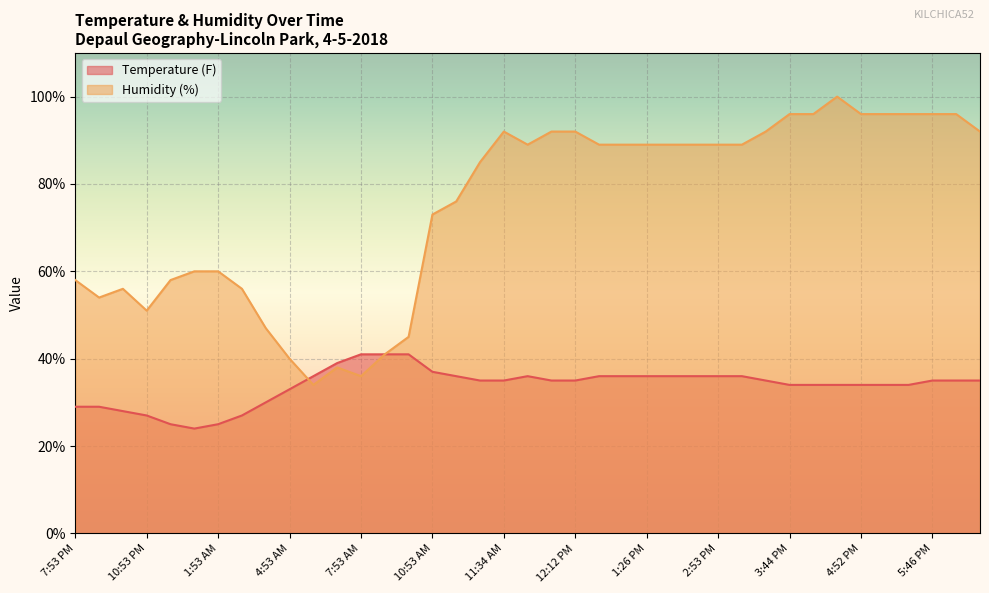

Reading left to right, transcribe all the data shown in this chart.

Temperature (F): 7:53 PM=29	8:53 PM=29	9:53 PM=28	10:53 PM=27	11:53 PM=25	12:53 AM=24	1:53 AM=25	2:53 AM=27	3:53 AM=30	4:53 AM=33	5:53 AM=36	6:53 AM=39	7:53 AM=41	8:53 AM=41	9:53 AM=41	10:53 AM=37	11:00 AM=36	11:18 AM=35	11:34 AM=35	11:36 AM=36	11:53 AM=35	12:12 PM=35	12:38 PM=36	12:53 PM=36	1:26 PM=36	1:53 PM=36	2:10 PM=36	2:53 PM=36	3:08 PM=36	3:14 PM=35	3:44 PM=34	3:53 PM=34	4:51 PM=34	4:52 PM=34	5:19 PM=34	5:26 PM=34	5:46 PM=35	5:53 PM=35	6:53 PM=35
Humidity (%): 7:53 PM=58	8:53 PM=54	9:53 PM=56	10:53 PM=51	11:53 PM=58	12:53 AM=60	1:53 AM=60	2:53 AM=56	3:53 AM=47	4:53 AM=40	5:53 AM=34	6:53 AM=38	7:53 AM=36	8:53 AM=41	9:53 AM=45	10:53 AM=73	11:00 AM=76	11:18 AM=85	11:34 AM=92	11:36 AM=89	11:53 AM=92	12:12 PM=92	12:38 PM=89	12:53 PM=89	1:26 PM=89	1:53 PM=89	2:10 PM=89	2:53 PM=89	3:08 PM=89	3:14 PM=92	3:44 PM=96	3:53 PM=96	4:51 PM=100	4:52 PM=96	5:19 PM=96	5:26 PM=96	5:46 PM=96	5:53 PM=96	6:53 PM=92